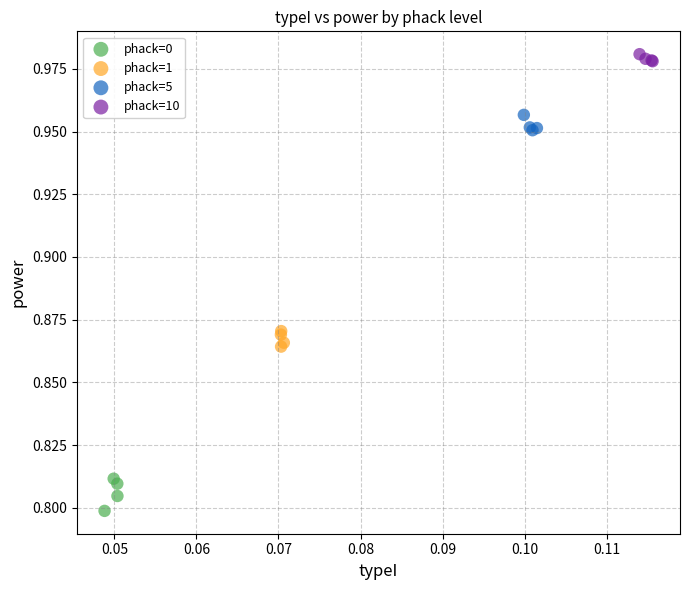

Which series contains the lowest Y value?

phack=0